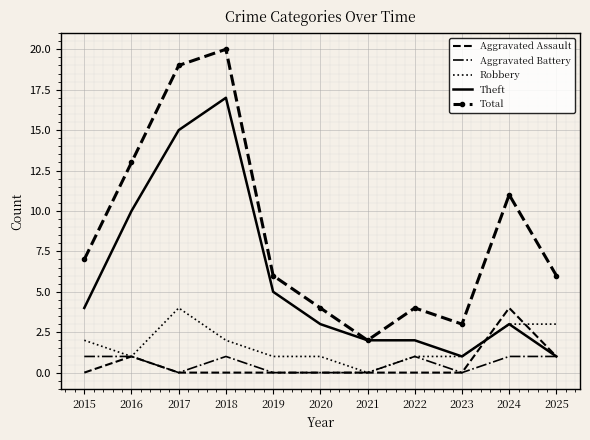

Rank the series at 2018 from highest to lowest value.

Total, Theft, Robbery, Aggravated Battery, Aggravated Assault